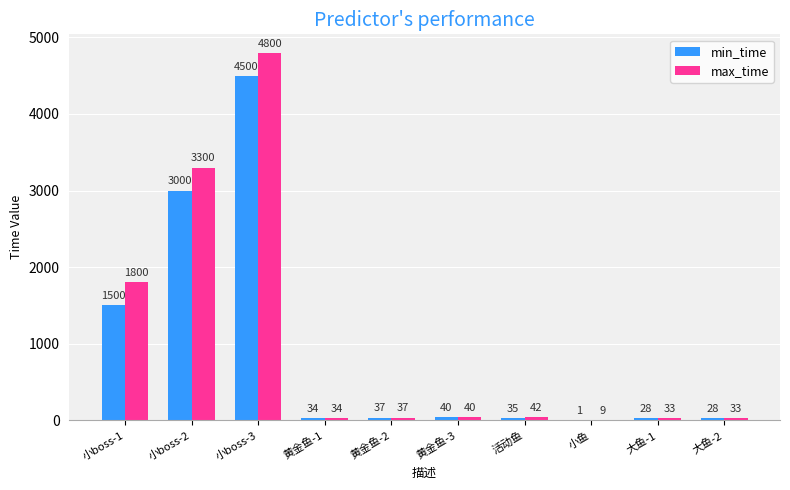

Reading right to left, what are all the values shown in this chart?

min_time: 大鱼-2=28	大鱼-1=28	小鱼=1	活动鱼=35	黄金鱼-3=40	黄金鱼-2=37	黄金鱼-1=34	小boss-3=4500	小boss-2=3000	小boss-1=1500
max_time: 大鱼-2=33	大鱼-1=33	小鱼=9	活动鱼=42	黄金鱼-3=40	黄金鱼-2=37	黄金鱼-1=34	小boss-3=4800	小boss-2=3300	小boss-1=1800